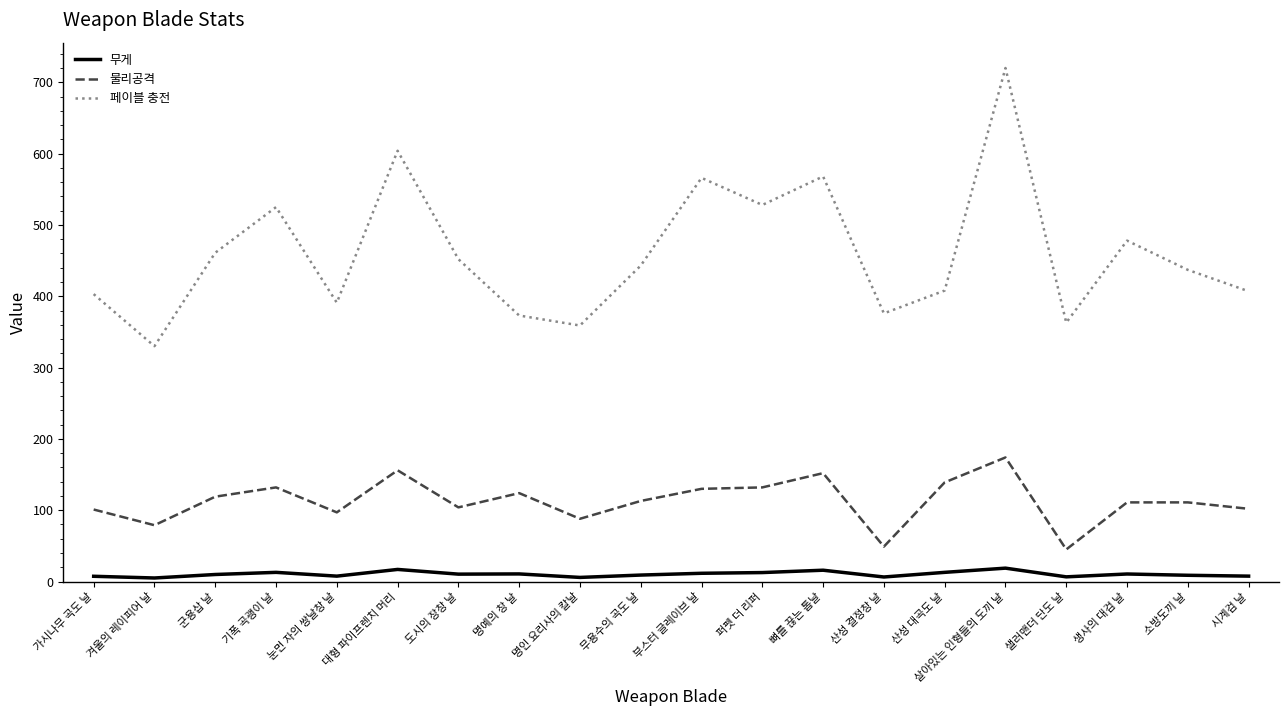

What is the sum of the 물리공격 values at 부스터 글레이브 날 and 대형 파이프렌치 머리?

286.0